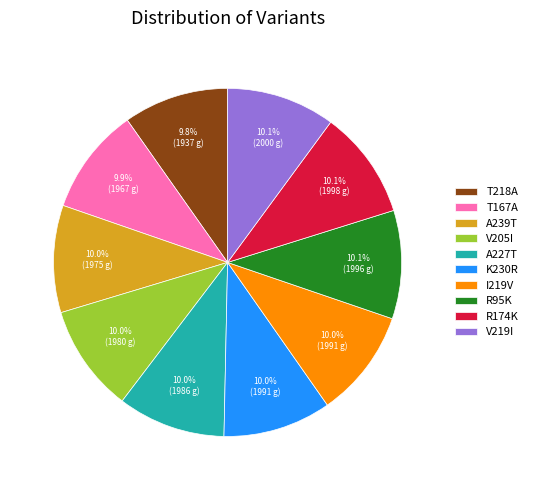

True or false: A239T accounts for 20% of the total.

False